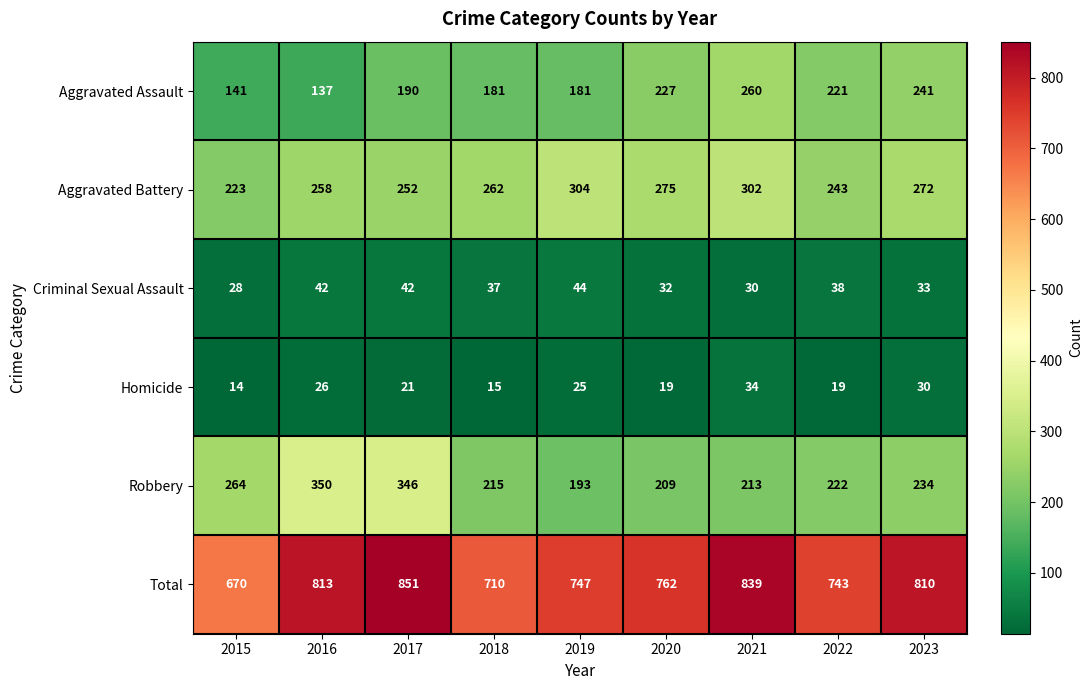

At which label does Total first exceed 762?

2016